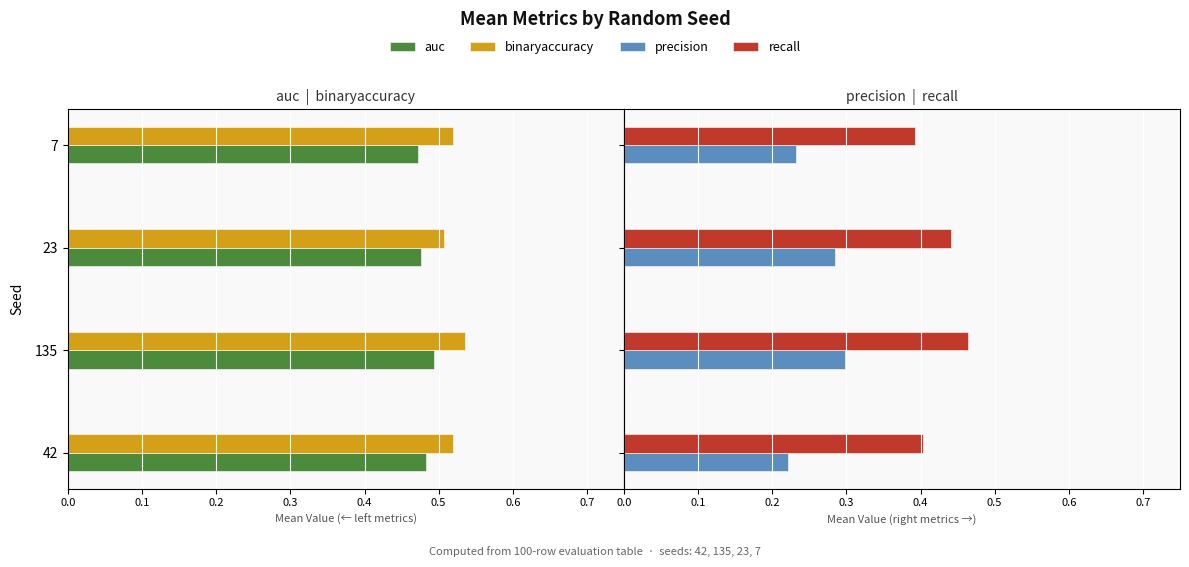

How many bars are there in each group?

4